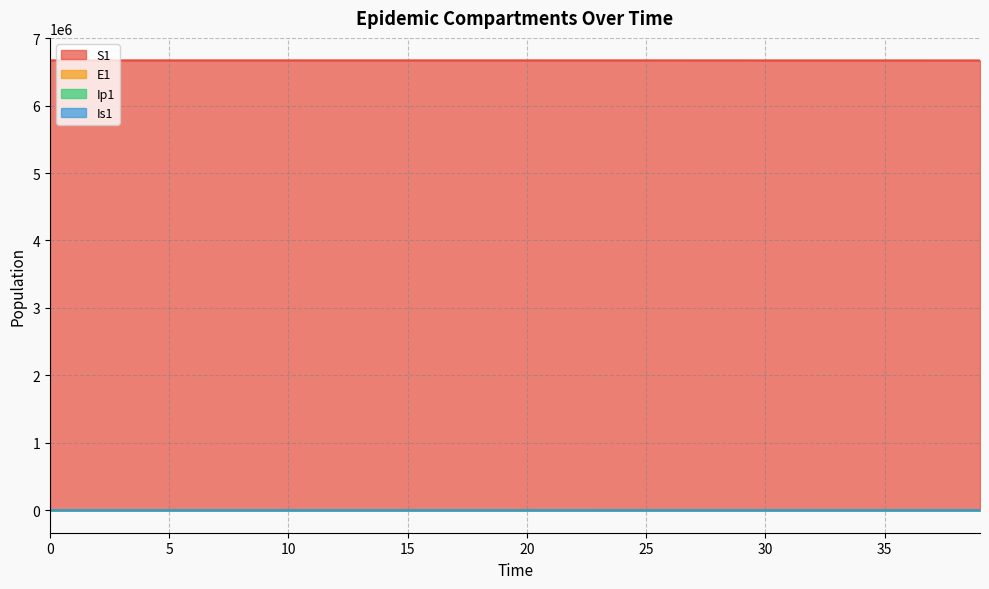

List the labels in order of S1 value, smallest first.

39, 38, 37, 36, 35, 34, 33, 32, 31, 30, 29, 28, 27, 26, 25, 24, 23, 22, 21, 20, 19, 18, 17, 16, 15, 14, 13, 12, 11, 10, 9, 8, 7, 6, 5, 4, 3, 2, 1, 0